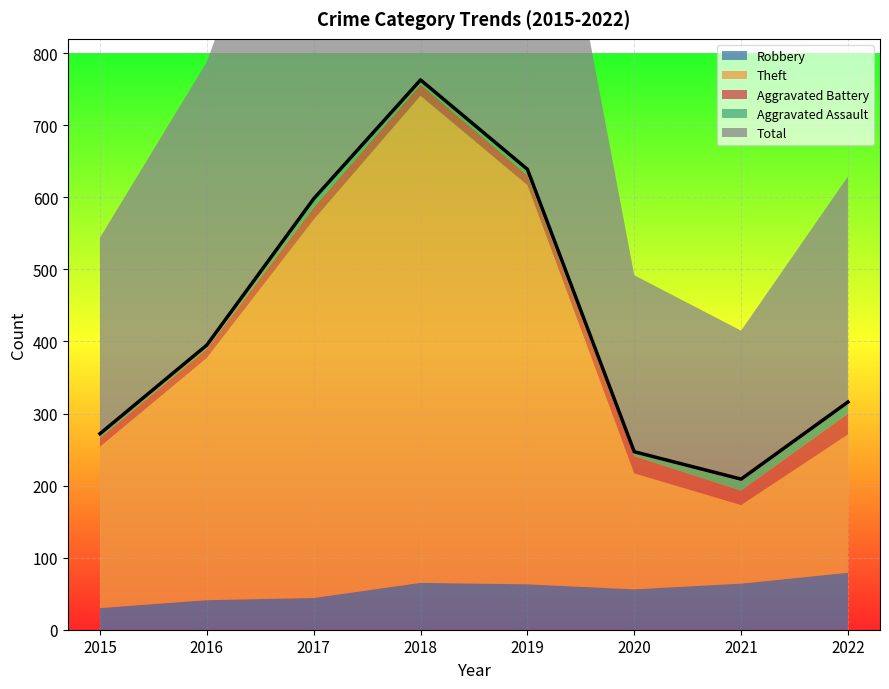

At which label does Theft first exceed 336?

2017